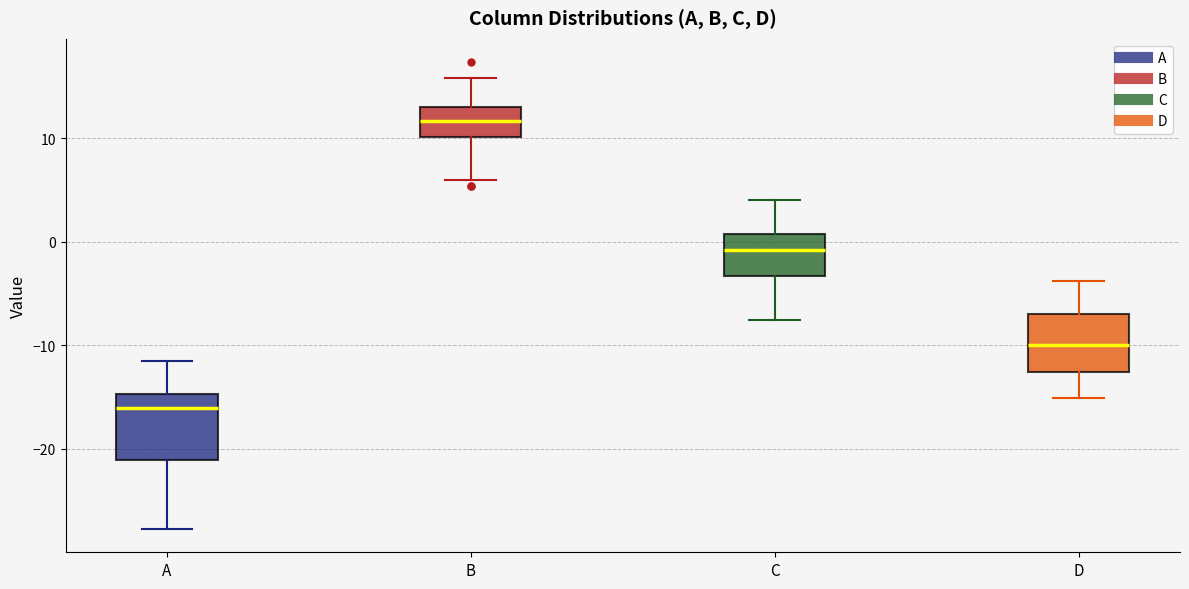

Where is the lower edge of the box for A on the y-axis? The values are not printed on the chart, so give them approximately, as read against the axis.

-21